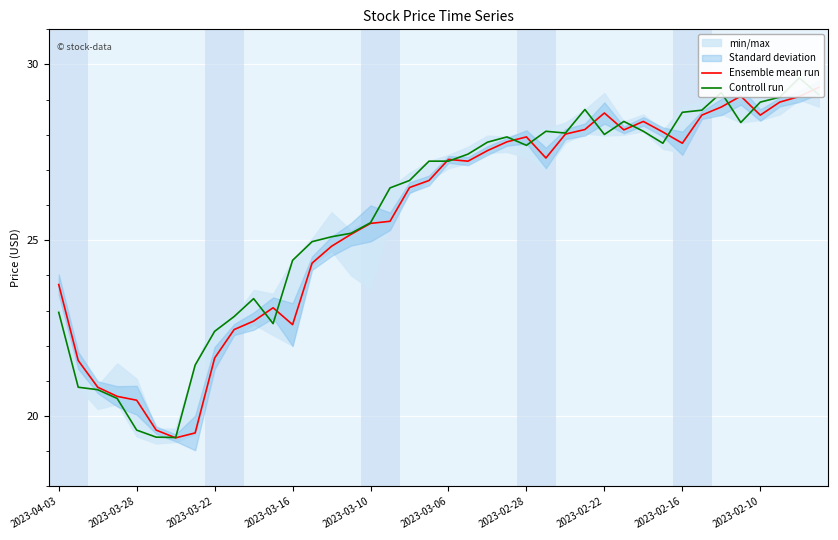

What are all the series names shown in the legend?

Ensemble mean run, Controll run